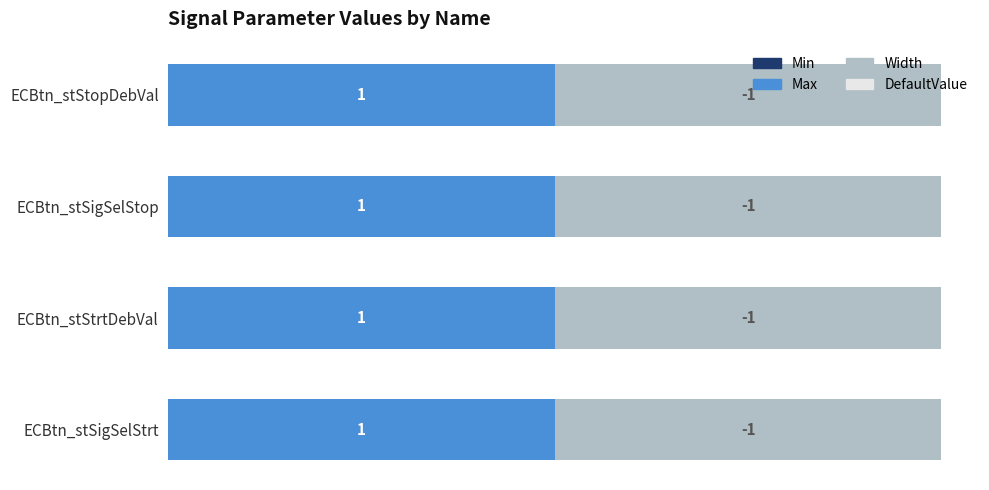

At which label does Width reach its peak?

ECBtn_stStopDebVal